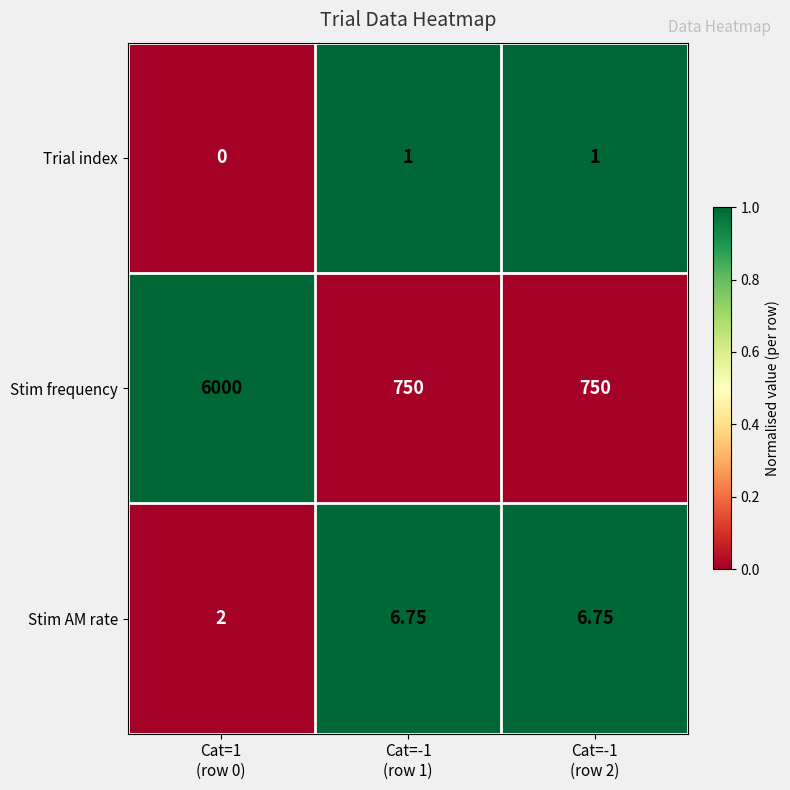

Which series has the largest total across all categories?

Stim frequency